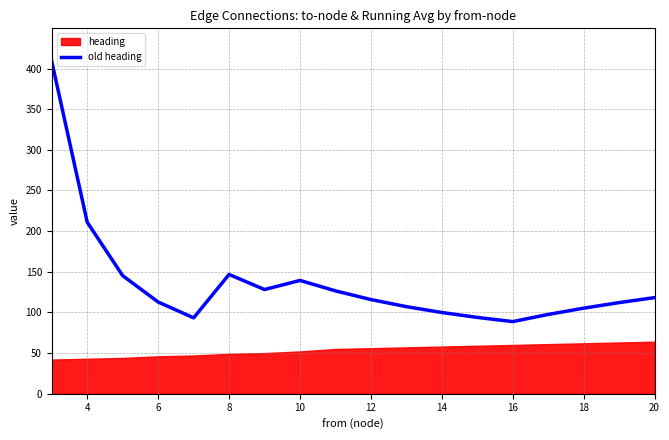

The value of old heading at 20 is 166.4. True or false?

False